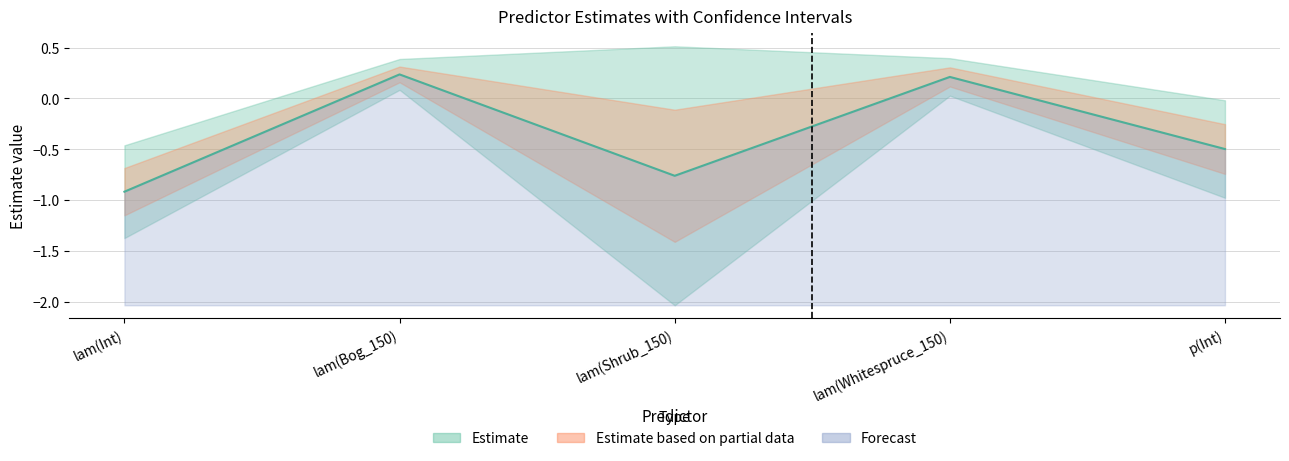

What is the value of the Estimate point at the 3rd from the left?

-0.8